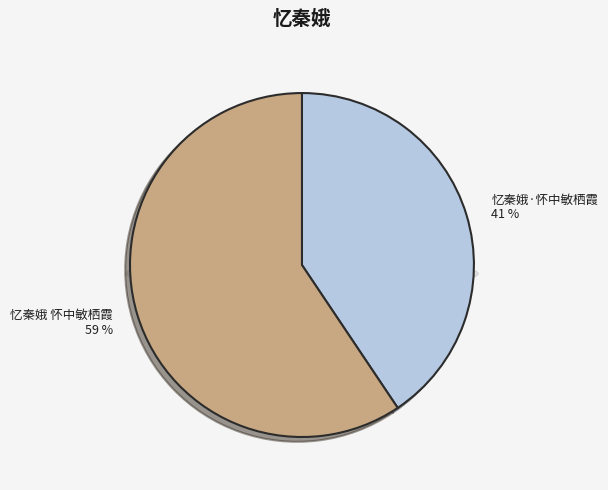

What is the total percentage of 忆秦娥 怀中敏栖霞 and 忆秦娥·怀中敏栖霞?

100.0%